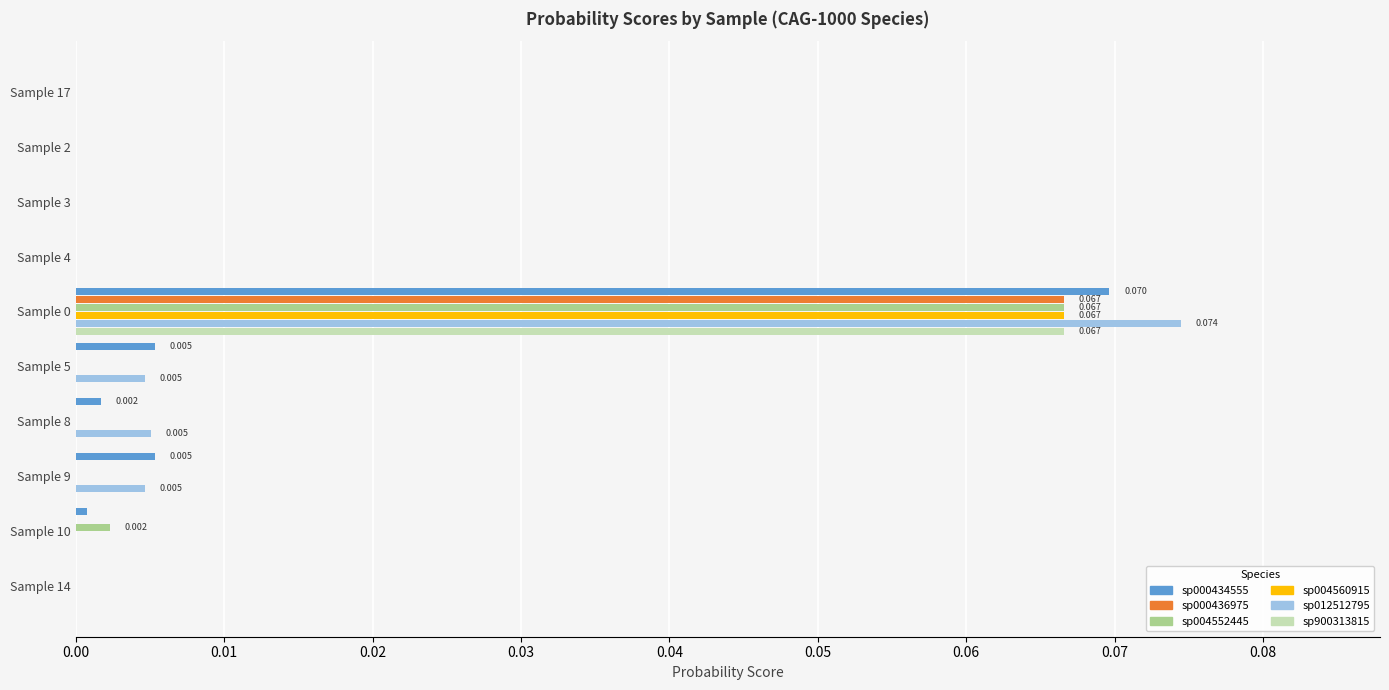

Reading left to right, transcribe all the data shown in this chart.

sp000434555: 0.0	0.0	0.0	0.0	0.1	0.0	0.0	0.0	0.0	0.0
sp000436975: 0.0	0.0	0.0	0.0	0.1	0.0	0.0	0.0	0.0	0.0
sp004552445: 0.0	0.0	0.0	0.0	0.1	0.0	0.0	0.0	0.0	0.0
sp004560915: 0.0	0.0	0.0	0.0	0.1	0.0	0.0	0.0	0.0	0.0
sp012512795: 0.0	0.0	0.0	0.0	0.1	0.0	0.0	0.0	0.0	0.0
sp900313815: 0.0	0.0	0.0	0.0	0.1	0.0	0.0	0.0	0.0	0.0